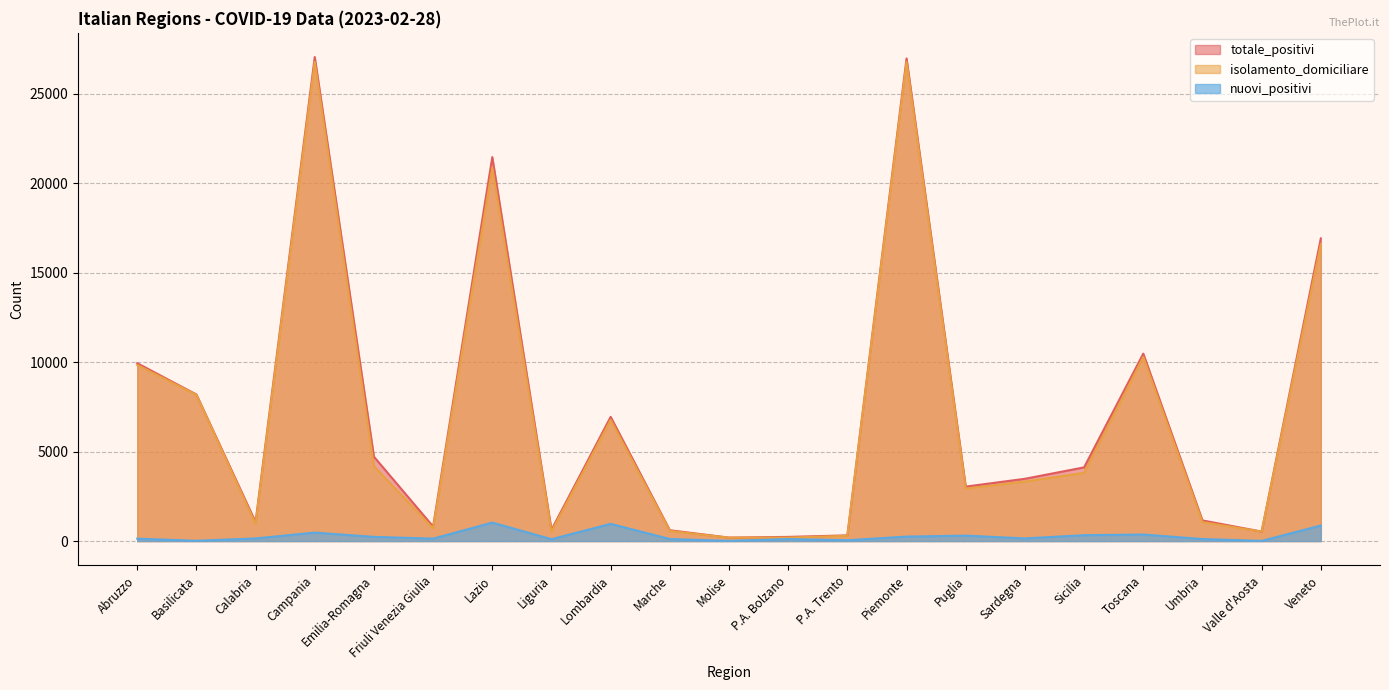

How many values in the totale_positivi series exceed 3481?

10